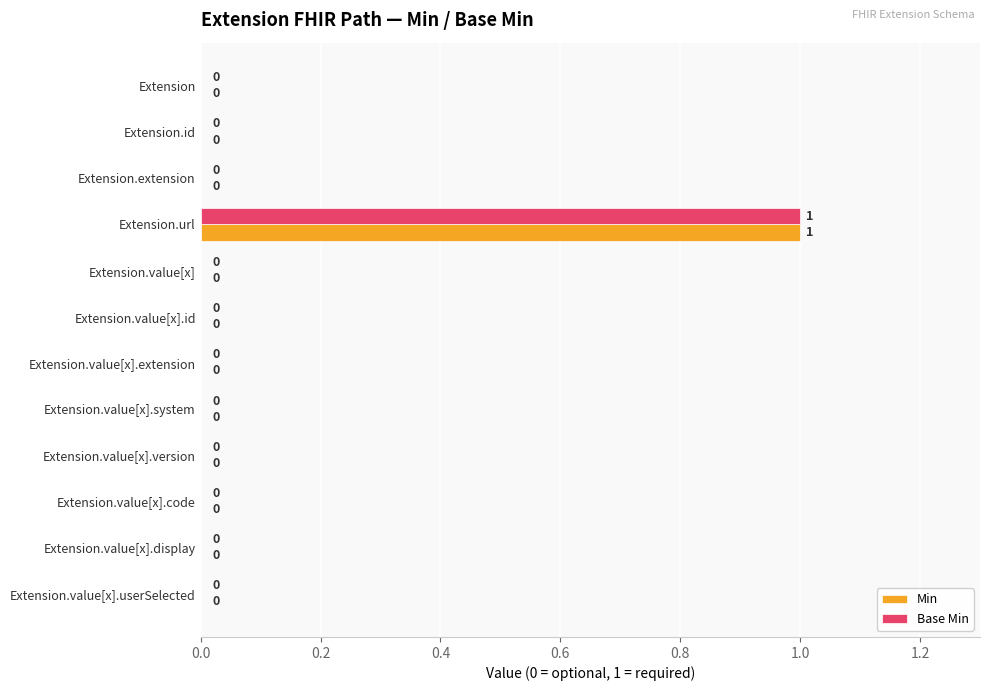

Which label corresponds to the largest value in the chart?

Extension.url